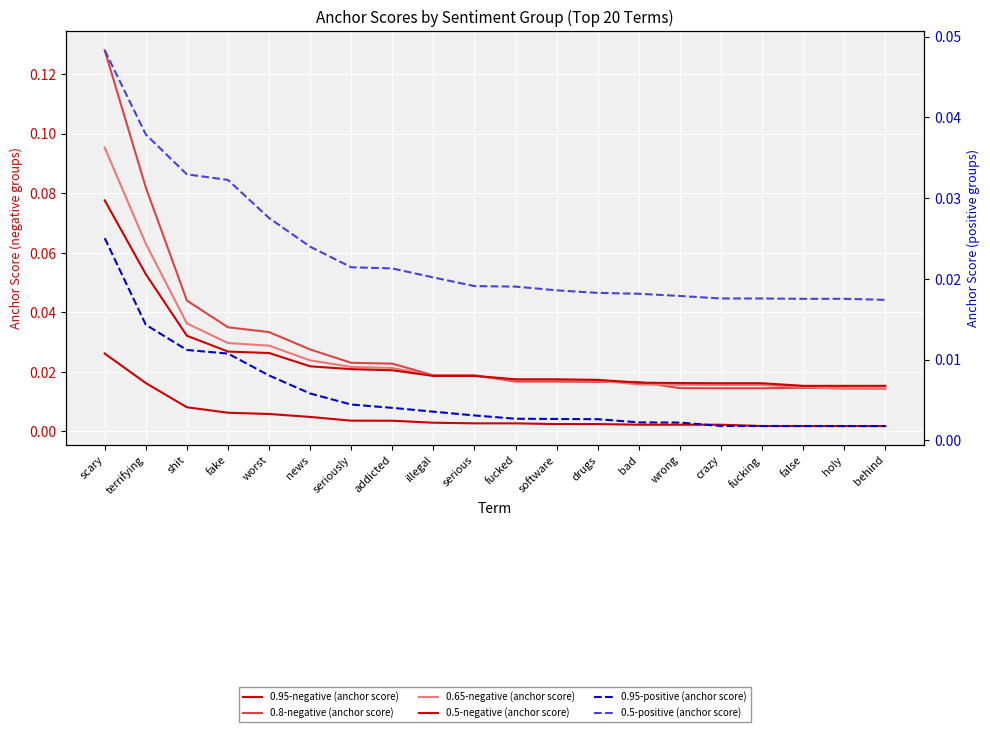

What is the label of the 19th point from the right?

terrifying